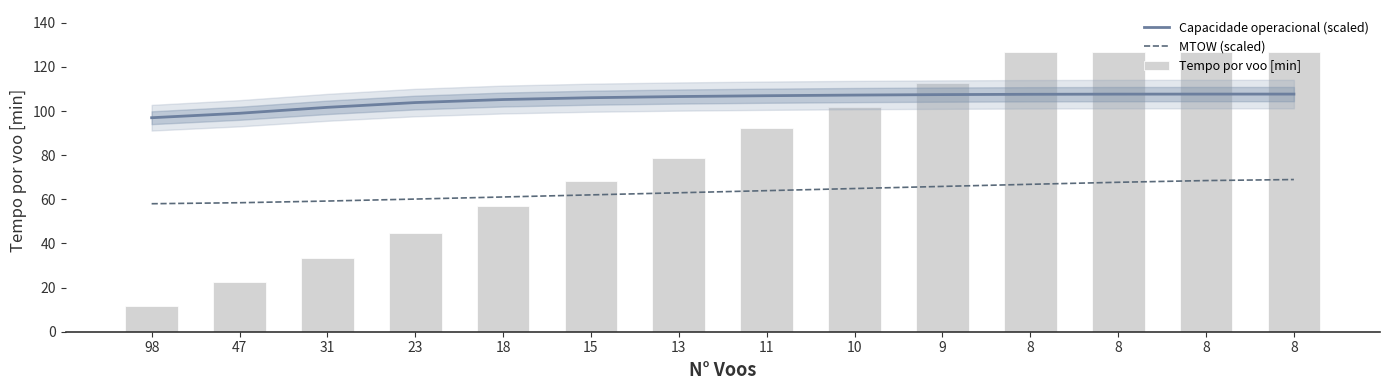

How many groups of bars are there?

14